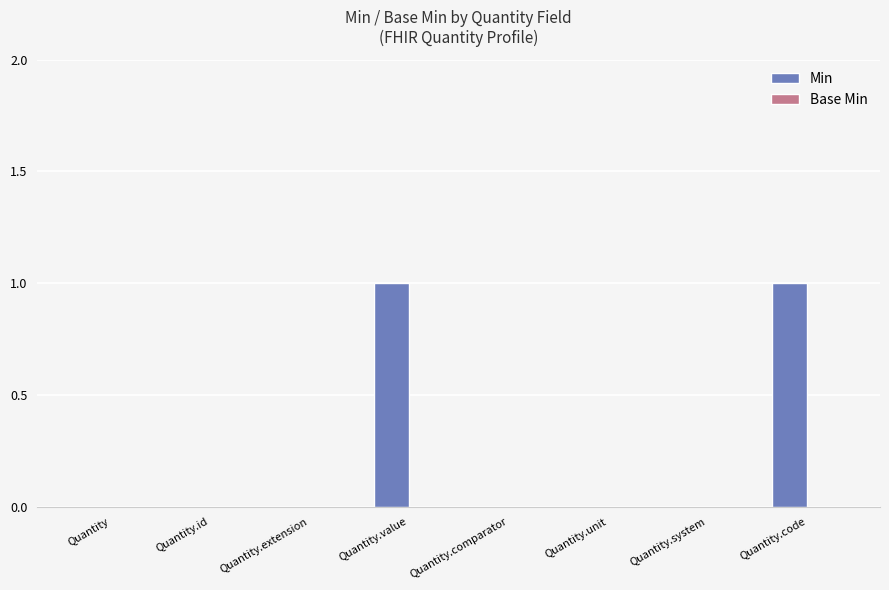

Is it true that the value at Quantity.system is 1?

False